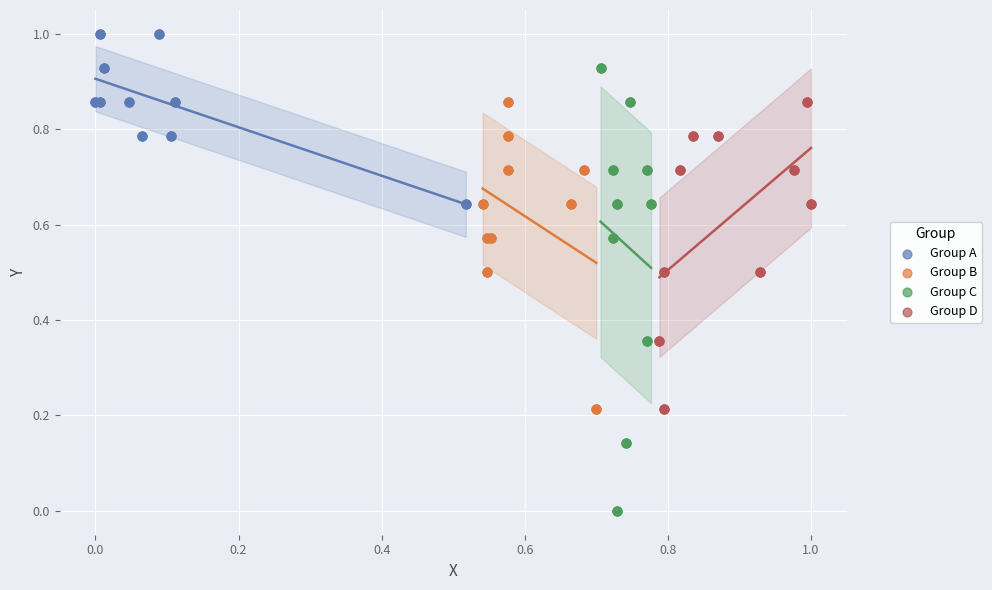

Which series has the largest Y range (max minus min)?

Group C